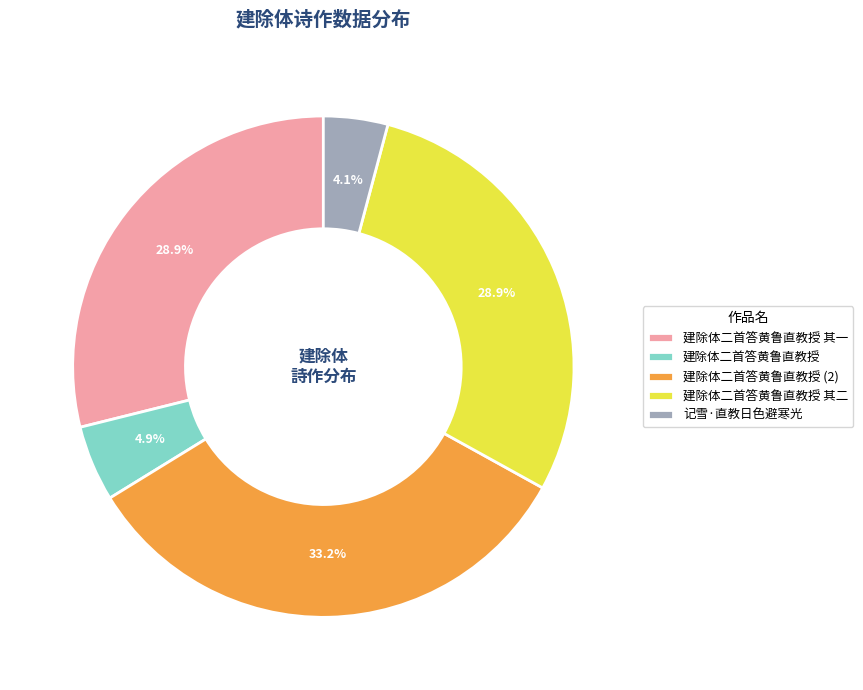

Approximately how many times larger is the value at 建除体二首答黄鲁直教授 compared to 记雪·直教日色避寒光?

1.2